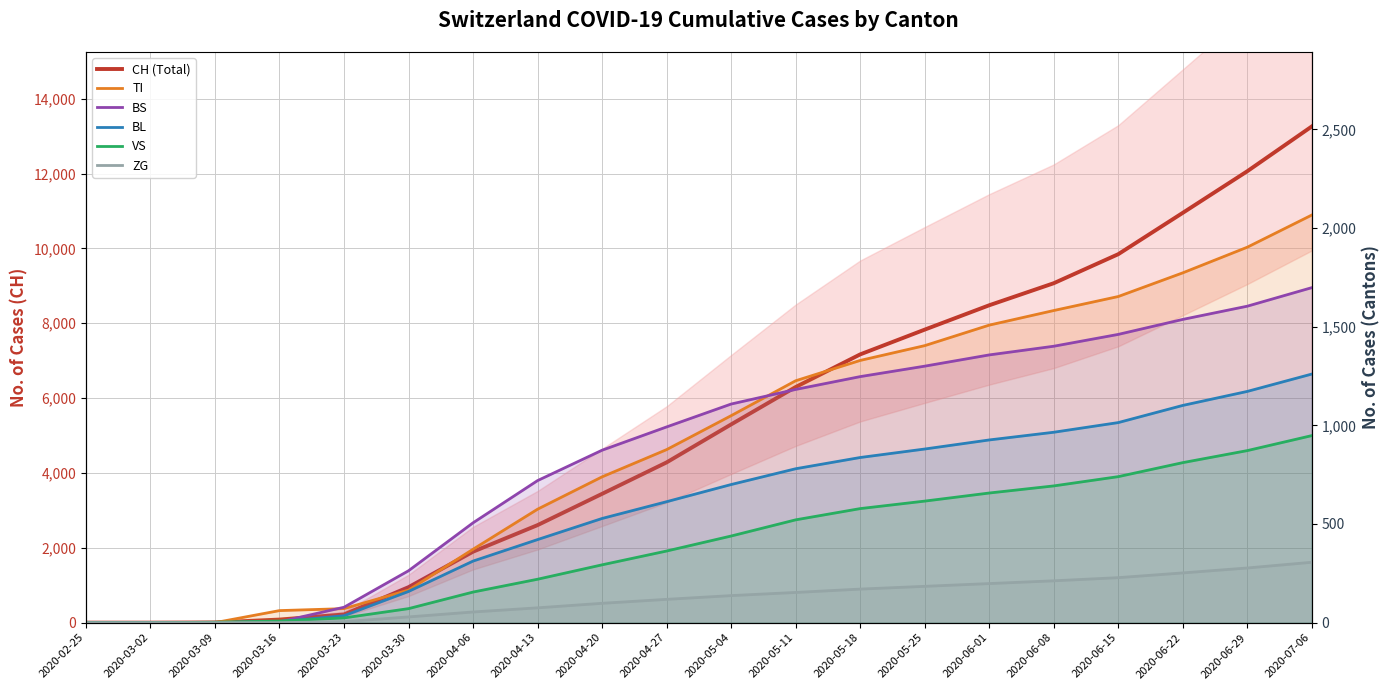

True or false: VS and ZG intersect in this chart.

False